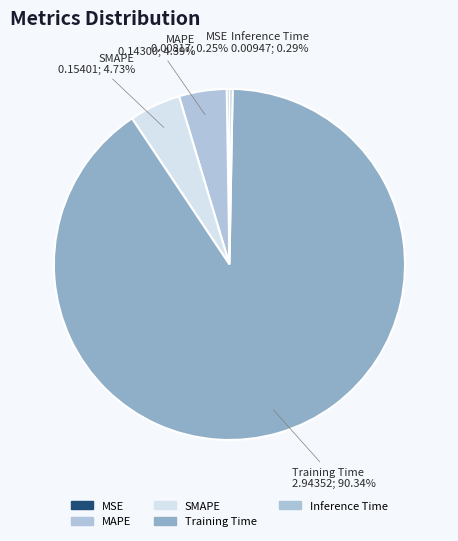

Is it true that MAPE is 4% of the pie?

True